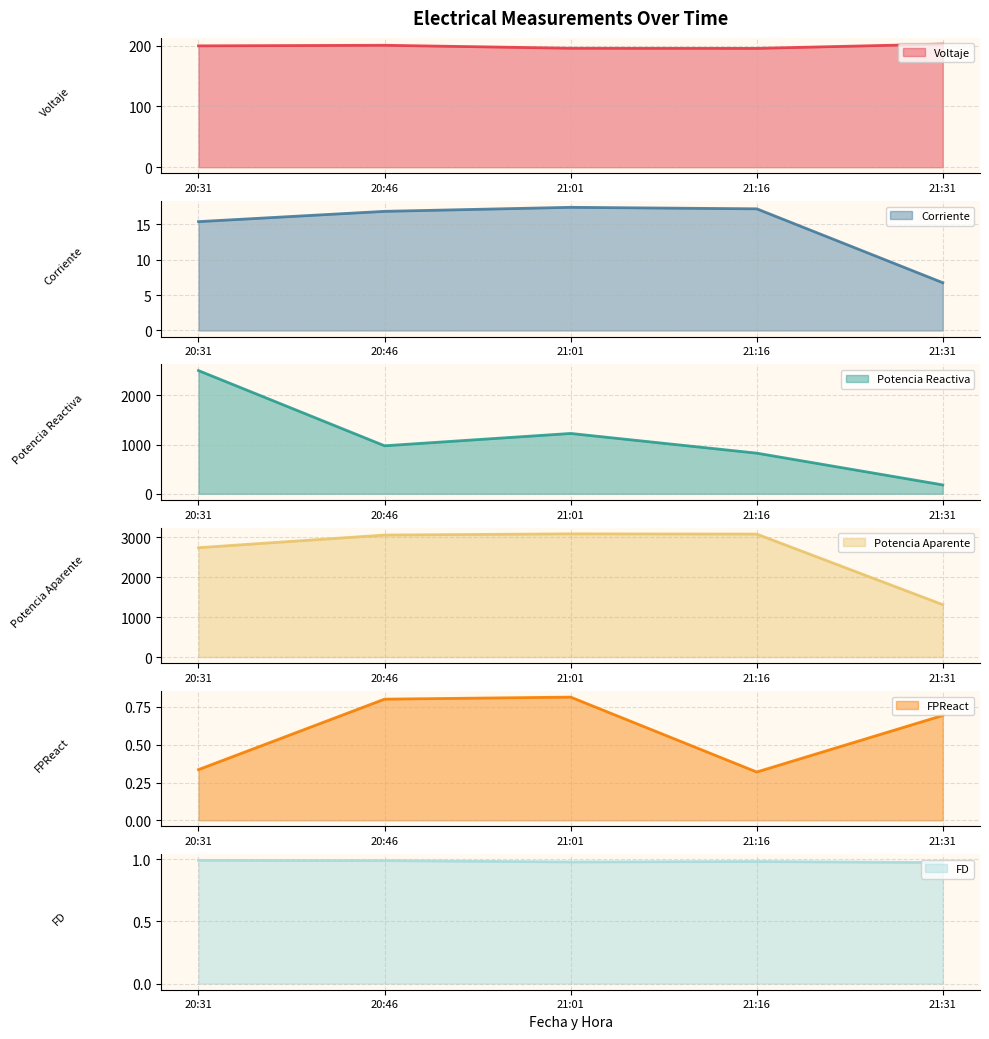

What is the value of the FD point at the 1st from the left?

1.0